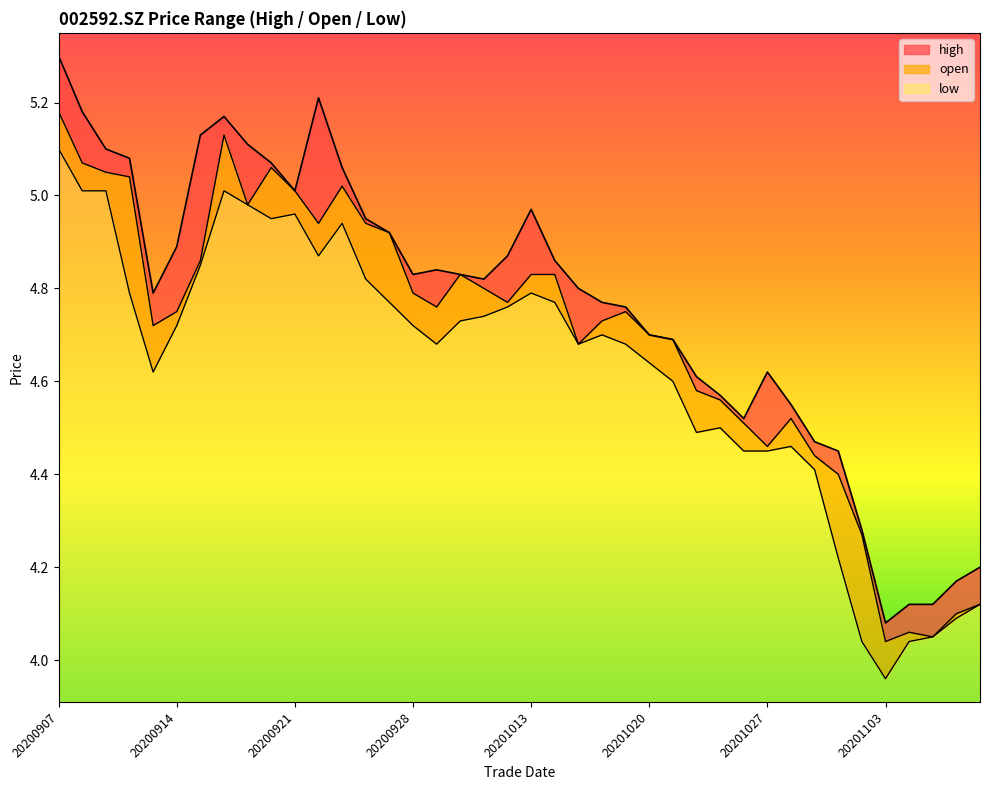

Which label corresponds to the smallest value in the chart?

20201103